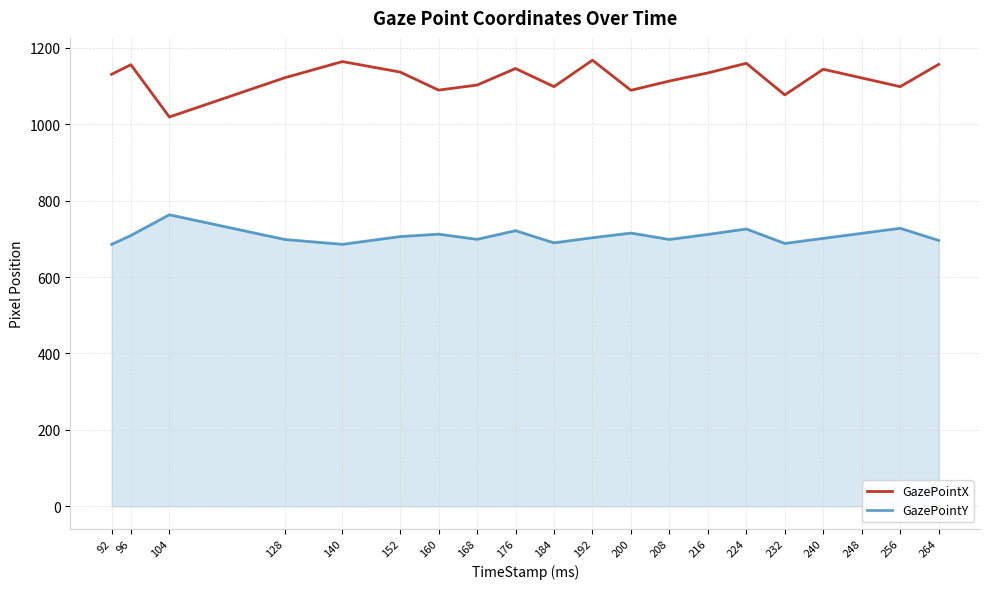

True or false: GazePointX and GazePointY cross at least once.

False